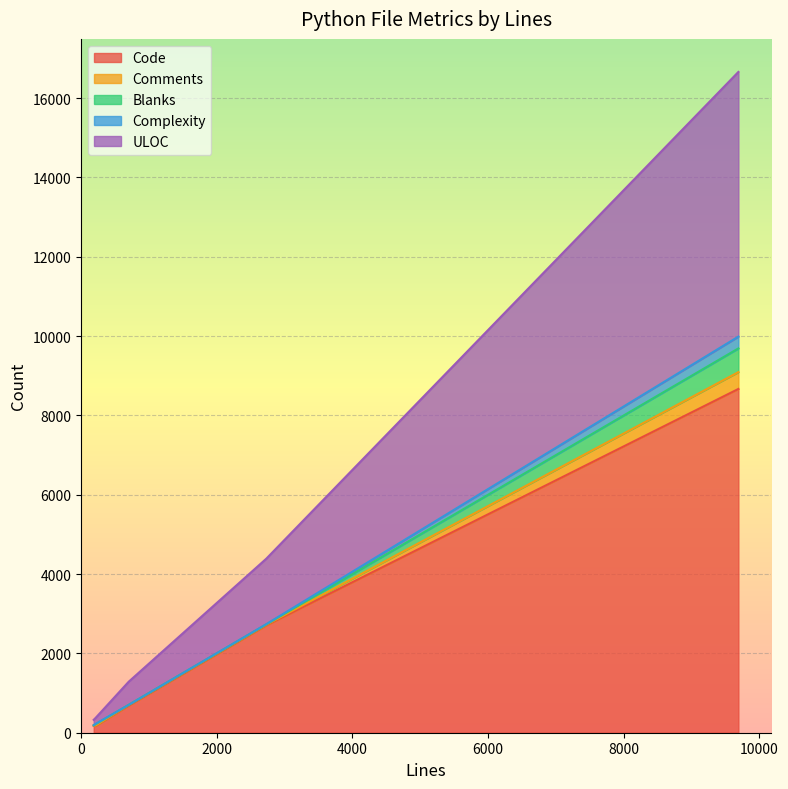

Which series has the widest spread of values?

Code